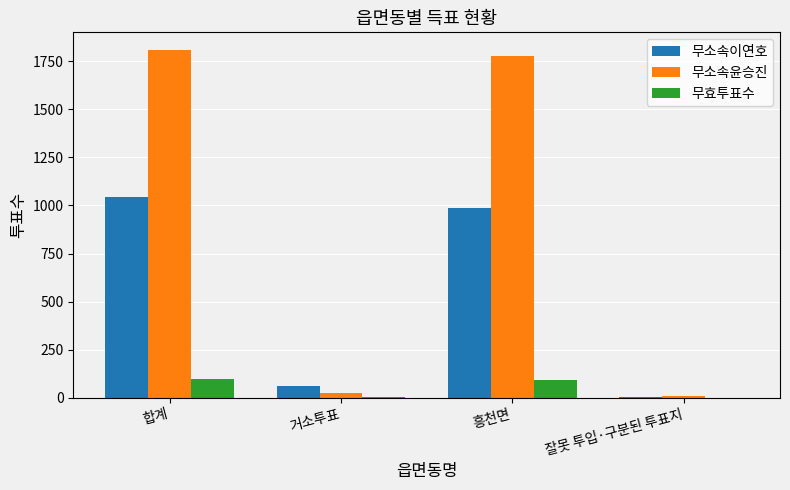

Are the bars horizontal?

No